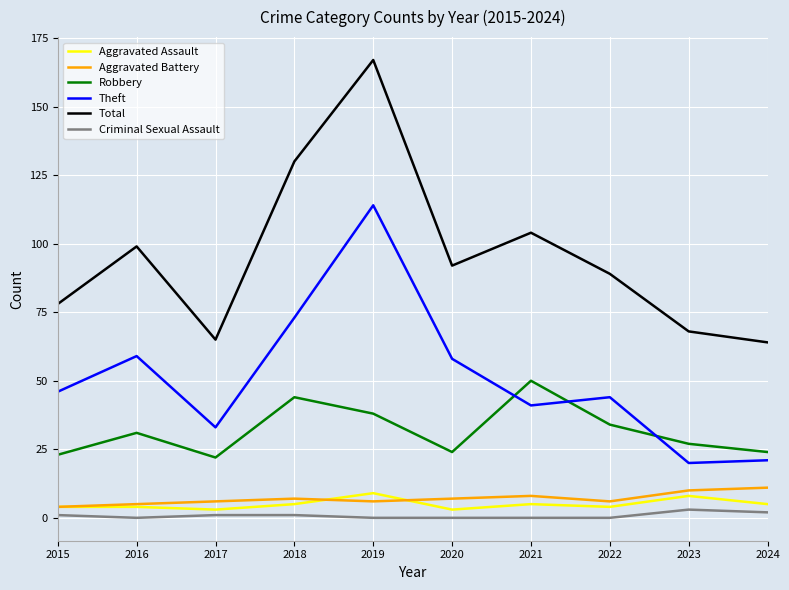

What is the maximum value shown in the chart?

167